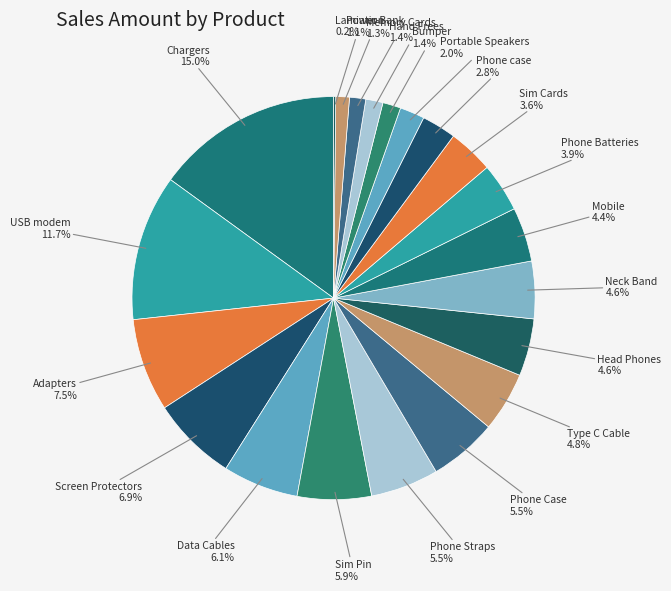

Which slice is the largest?

Chargers